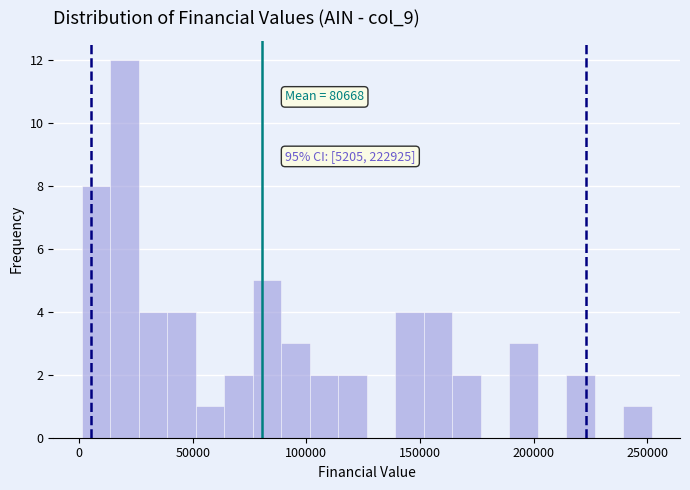

Around what value on the x-axis is the tallest bar? Give the approximate position of its centre, as read against the axis.

20000